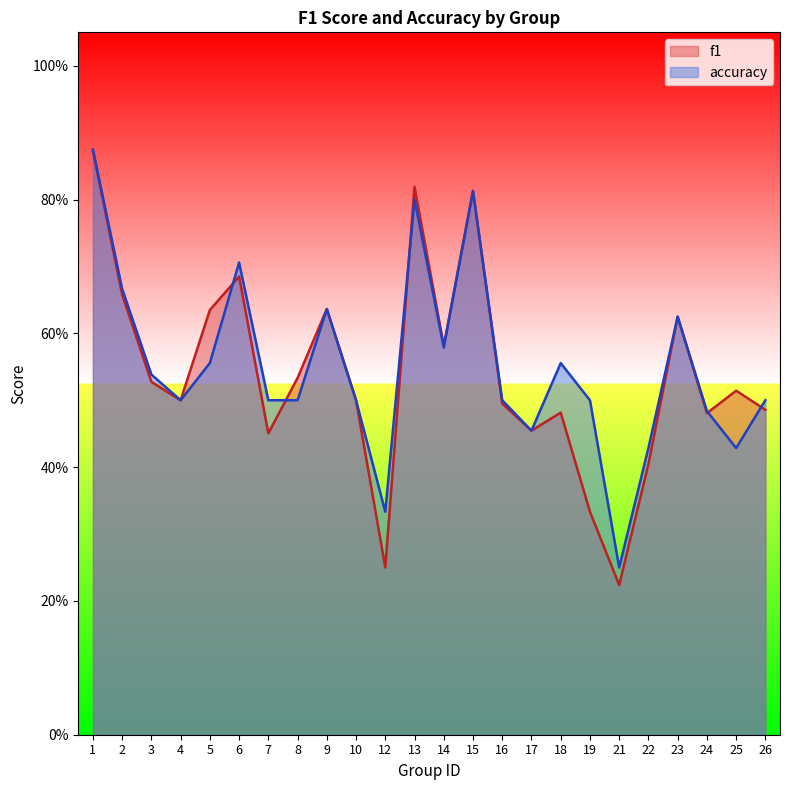

Where is the first local maximum for accuracy?

6